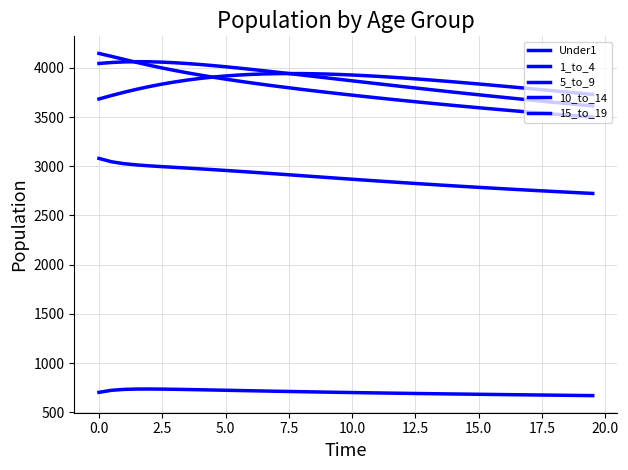

Rank the series by their maximum value, from highest to lowest.

5_to_9, 10_to_14, 15_to_19, 1_to_4, Under1